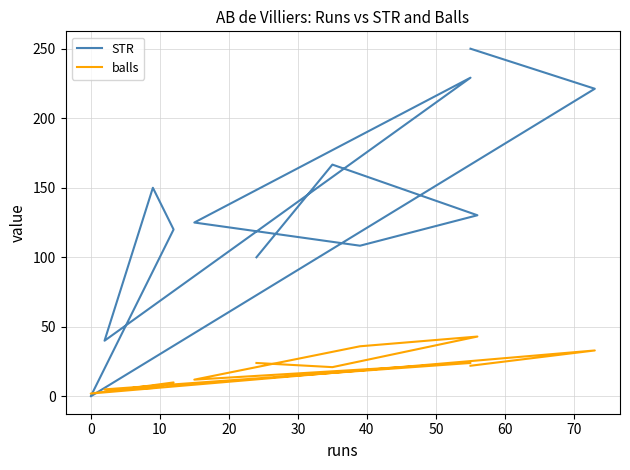

What is the label of the 4th point from the left?

20